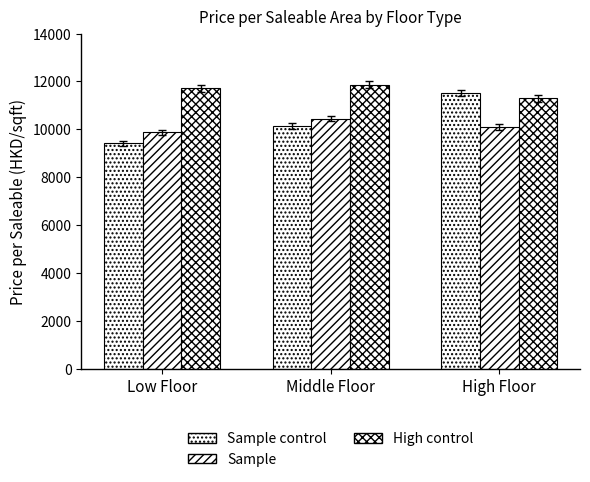

How many categories are shown in the chart?

3